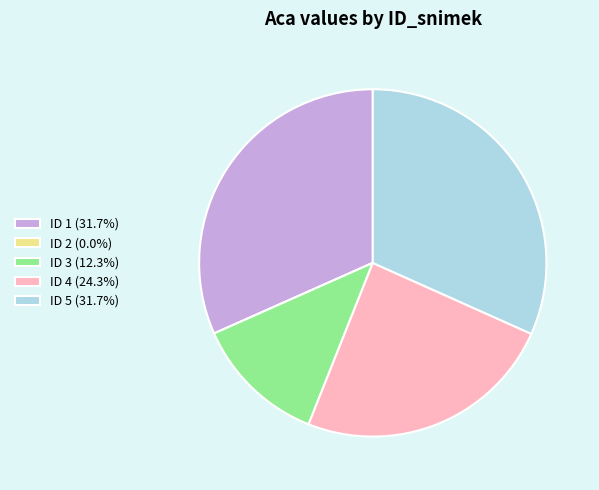

Approximately how many times larger is the value at ID 4 (24.3%) compared to ID 5 (31.7%)?

0.8